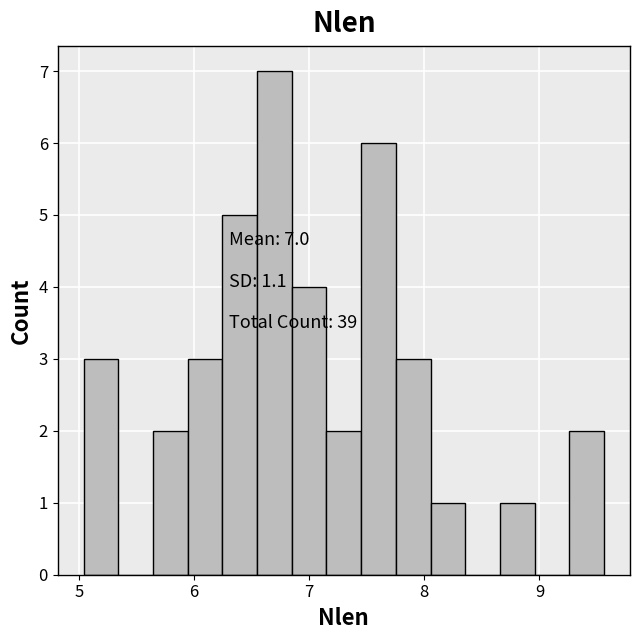

Around what value on the x-axis is the tallest bar? Give the approximate position of its centre, as read against the axis.

6.7